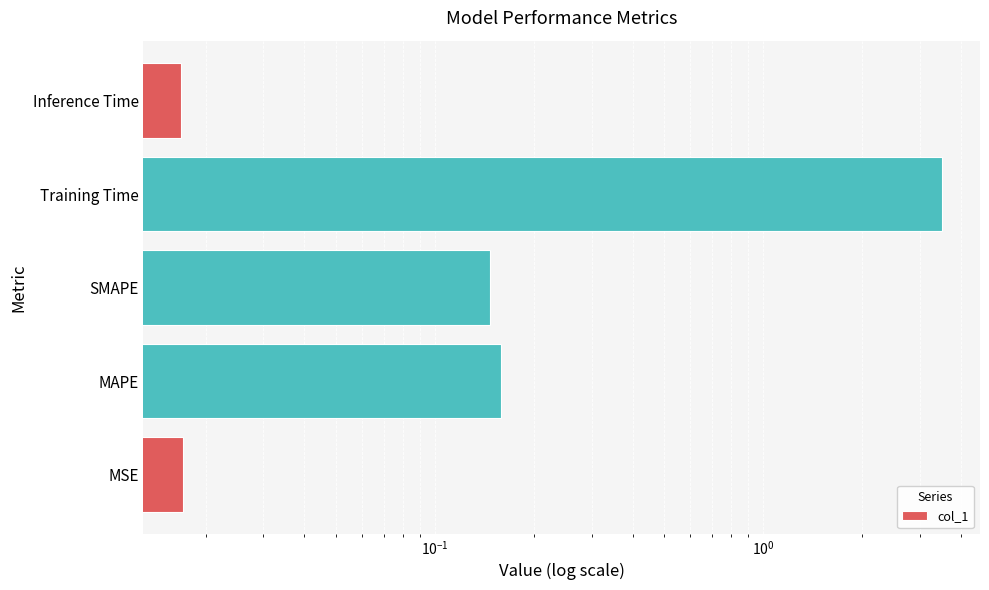

Reading left to right, list all the values displayed in this chart.

0.0	0.2	0.1	3.5	0.0